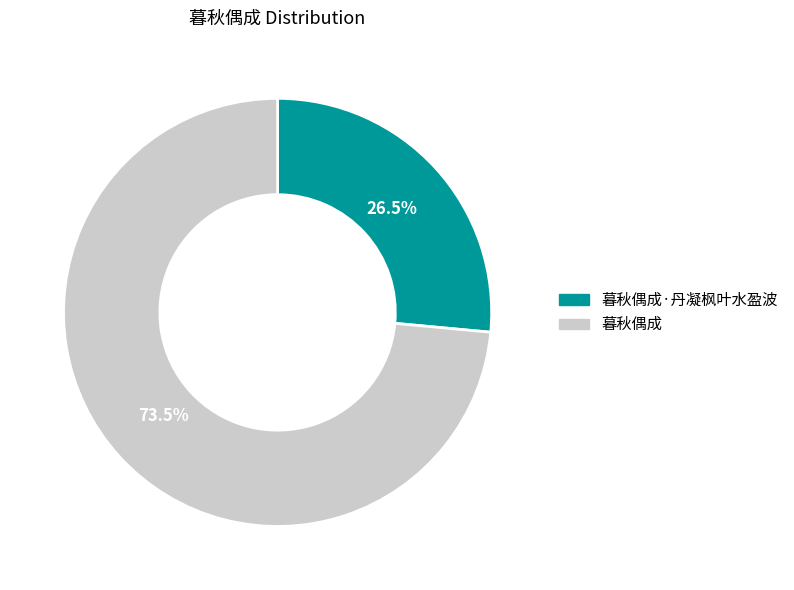

Is there a majority slice in this chart?

Yes